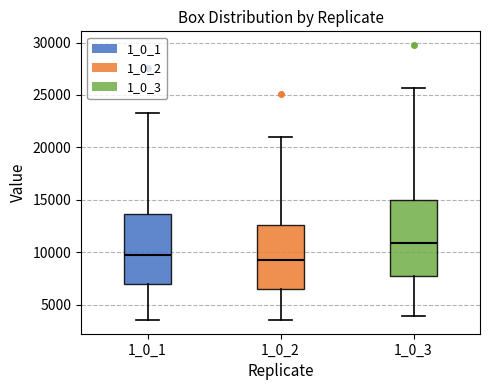

Where does the lower whisker of the box at x = 1_0_1 end on the y-axis? The values are not printed on the chart, so give them approximately, as read against the axis.

3500